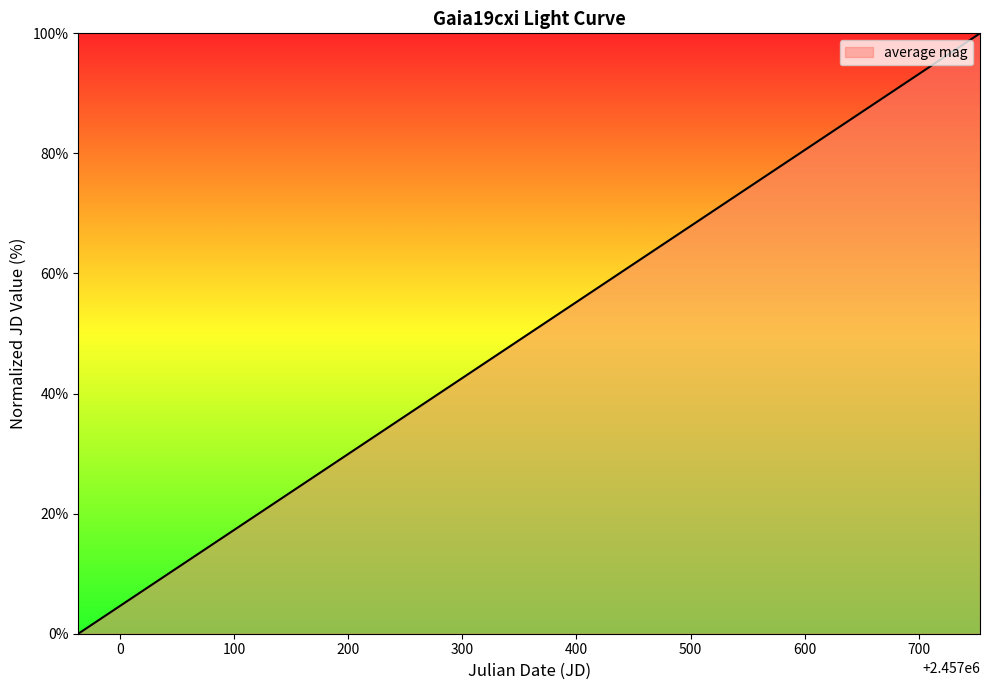

What is the maximum value shown in the chart?

100.0